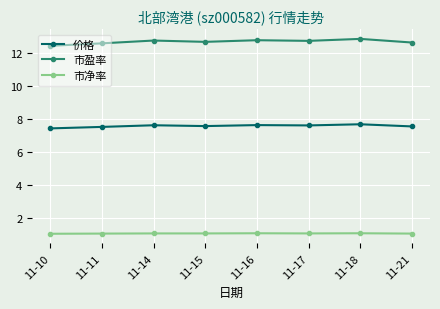

Which series has the largest total across all categories?

市盈率